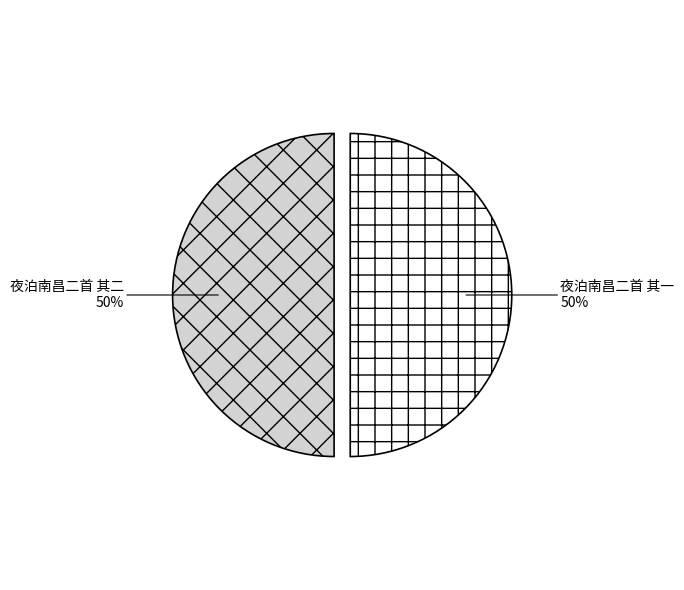

Count the number of slices in the pie.

2